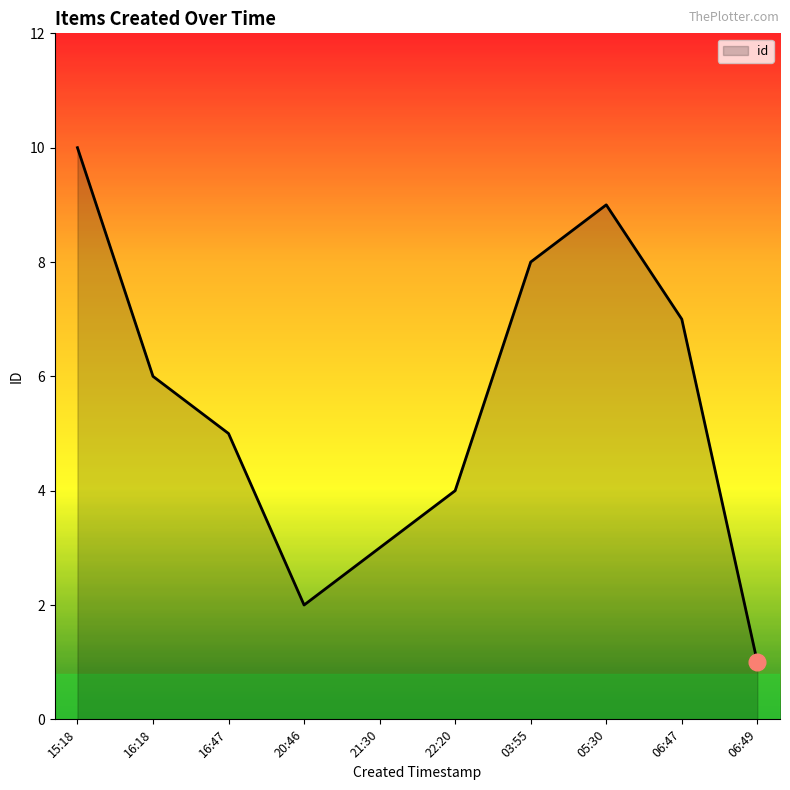

Rank the categories by value from lowest to highest.

06:49, 20:46, 21:30, 22:20, 16:47, 16:18, 06:47, 03:55, 05:30, 15:18